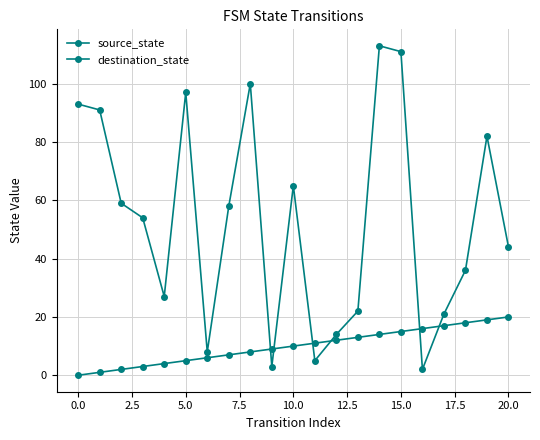

How many categories are shown in the chart?

21